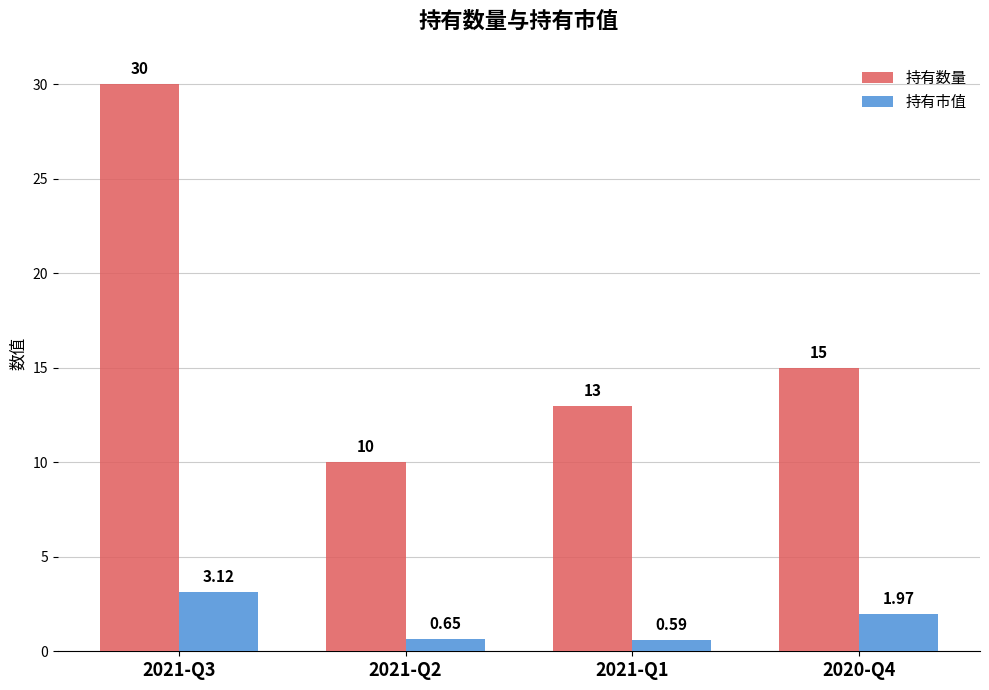

What is the label of the 2nd bar from the right?

2021-Q1